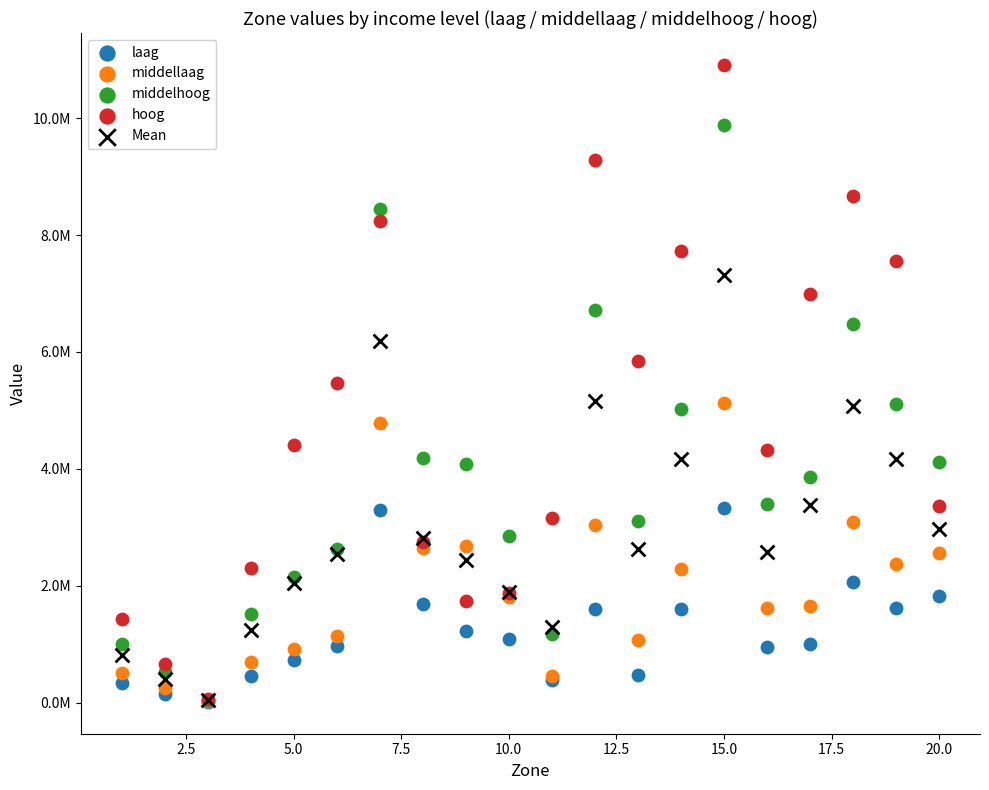

Which series contains the highest Y value?

hoog